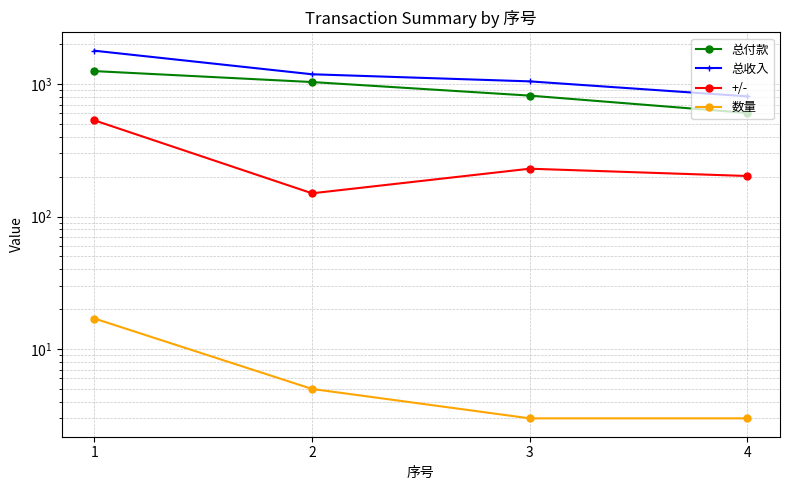

Is it true that 总付款 equals 1043.1 at 4?

False